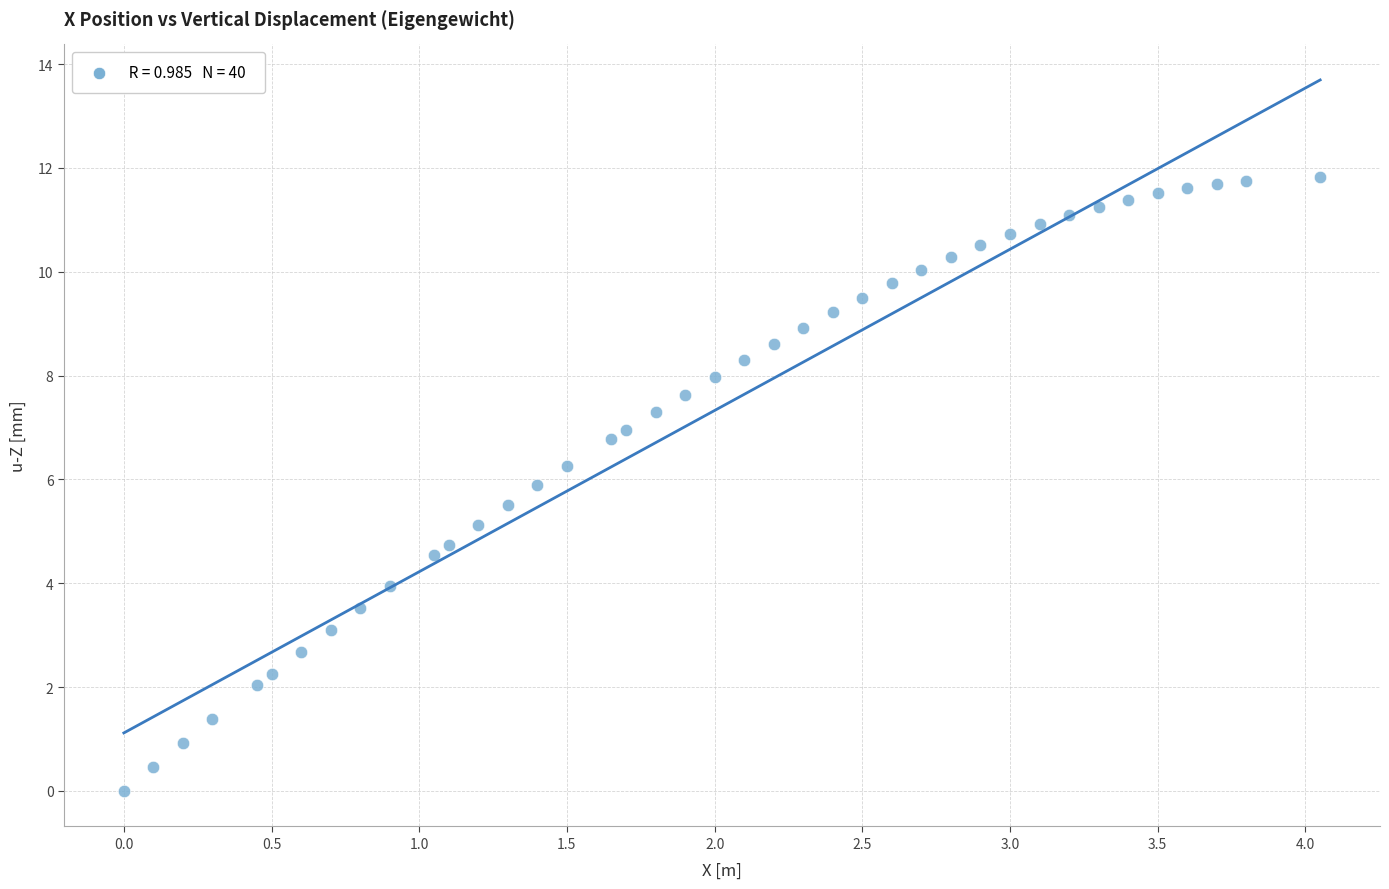

What is the range of X values (max minus min)?

4.1